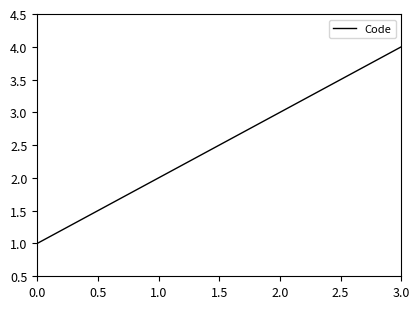

True or false: the data shows 1 at 0.0.

True